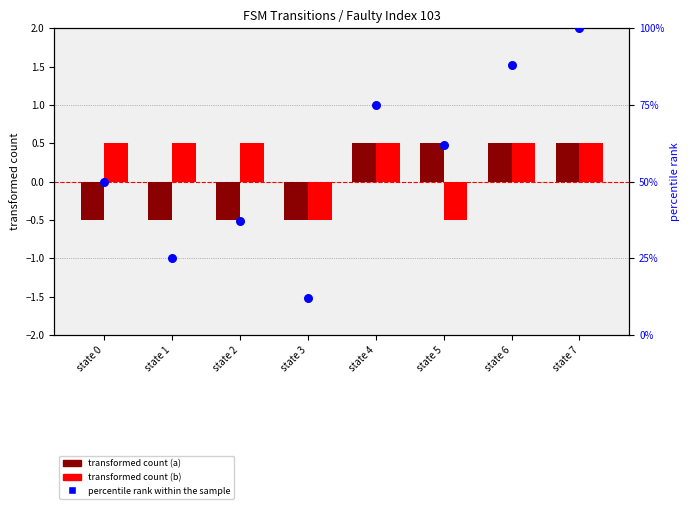

Which series has the largest Y range (max minus min)?

percentile rank within the sample